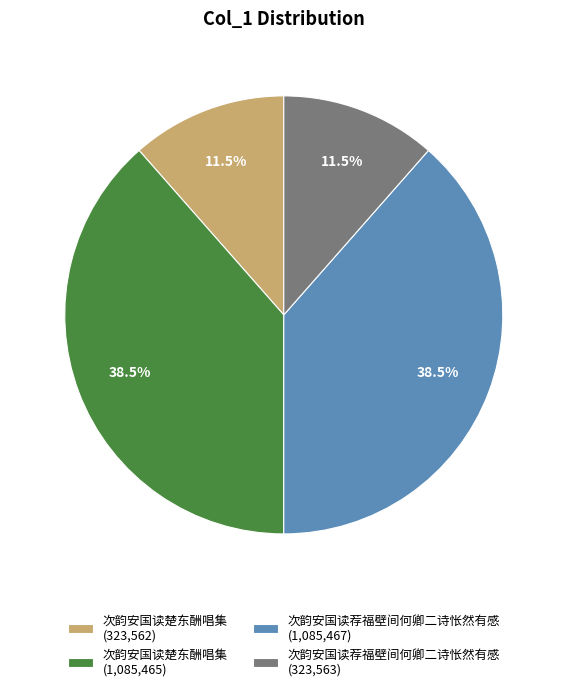

Approximately how many times larger is the value at 次韵安国读楚东酬唱集 (1,085,465) compared to 次韵安国读荐福壁间何卿二诗怅然有感 (1,085,467)?

1.0